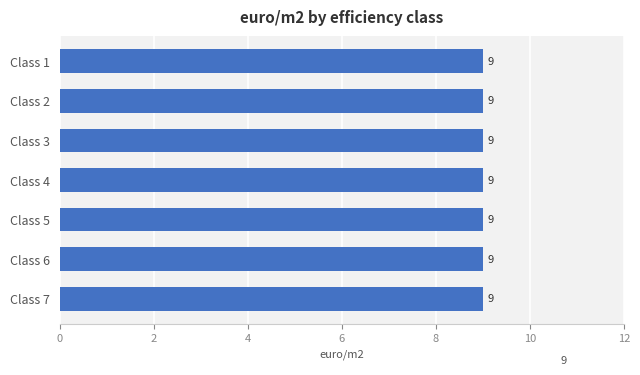

Does the chart contain stacked bars?

No